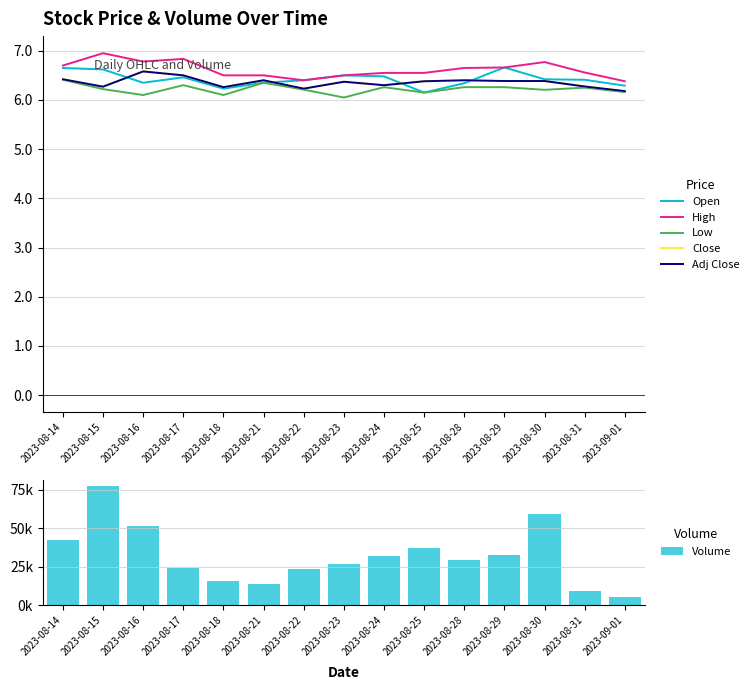

What is the difference between the highest and lowest values at 2023-08-29?

32793.7